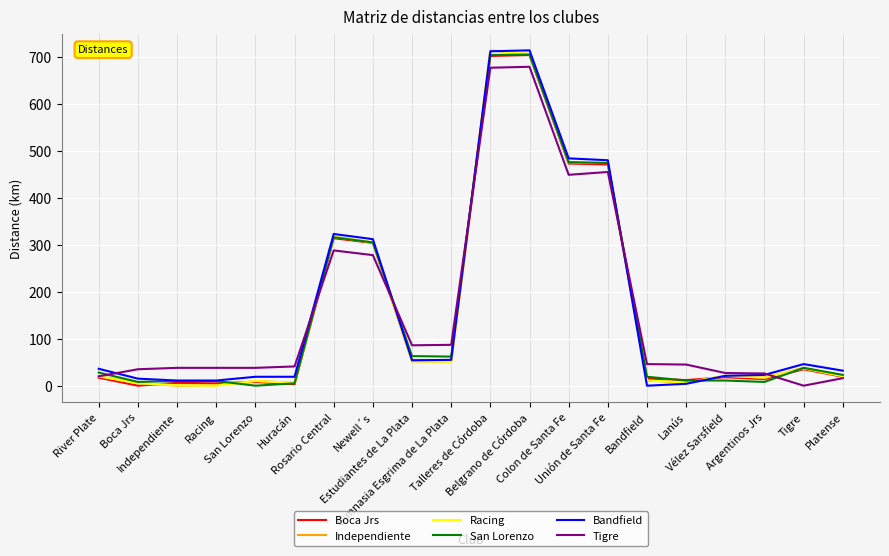

What is the greatest value displayed?

714